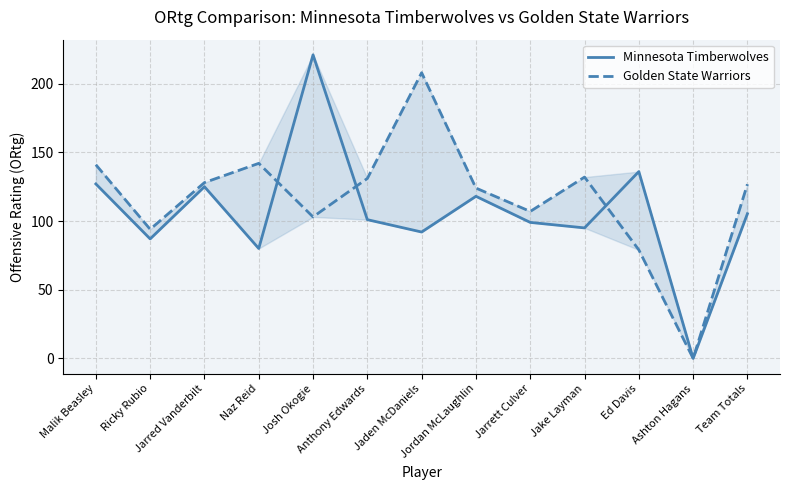

What is the label of the 1st point from the right?

Team Totals